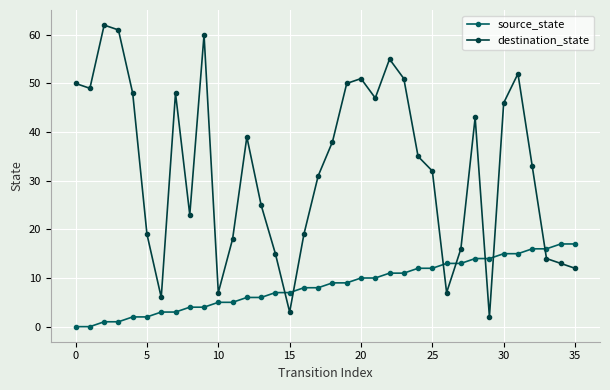

What is the difference between the maximum and minimum values in the destination_state series?

60